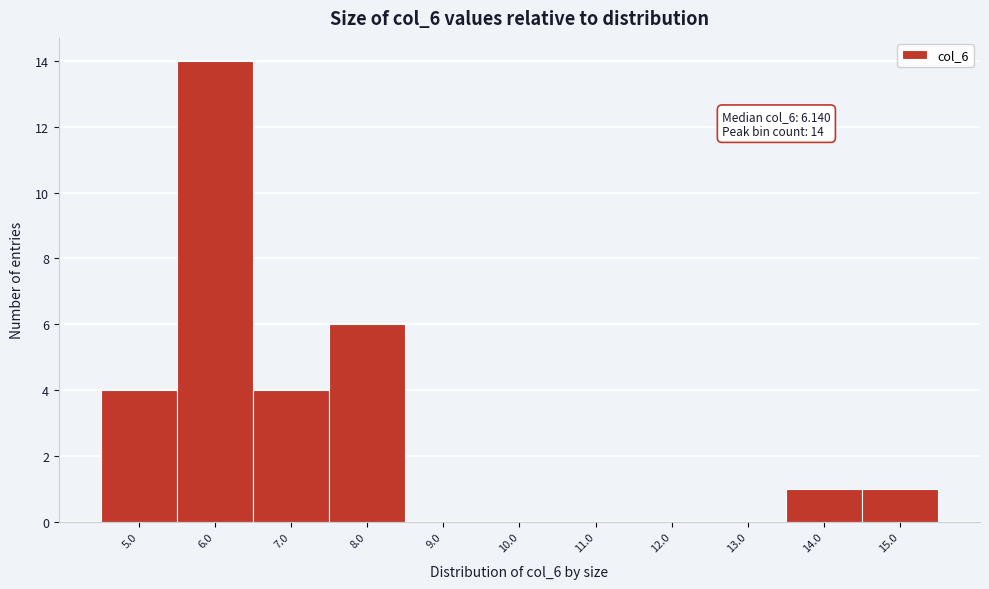

Over which range of the x-axis is the bar tallest?

5.5 to 6.5